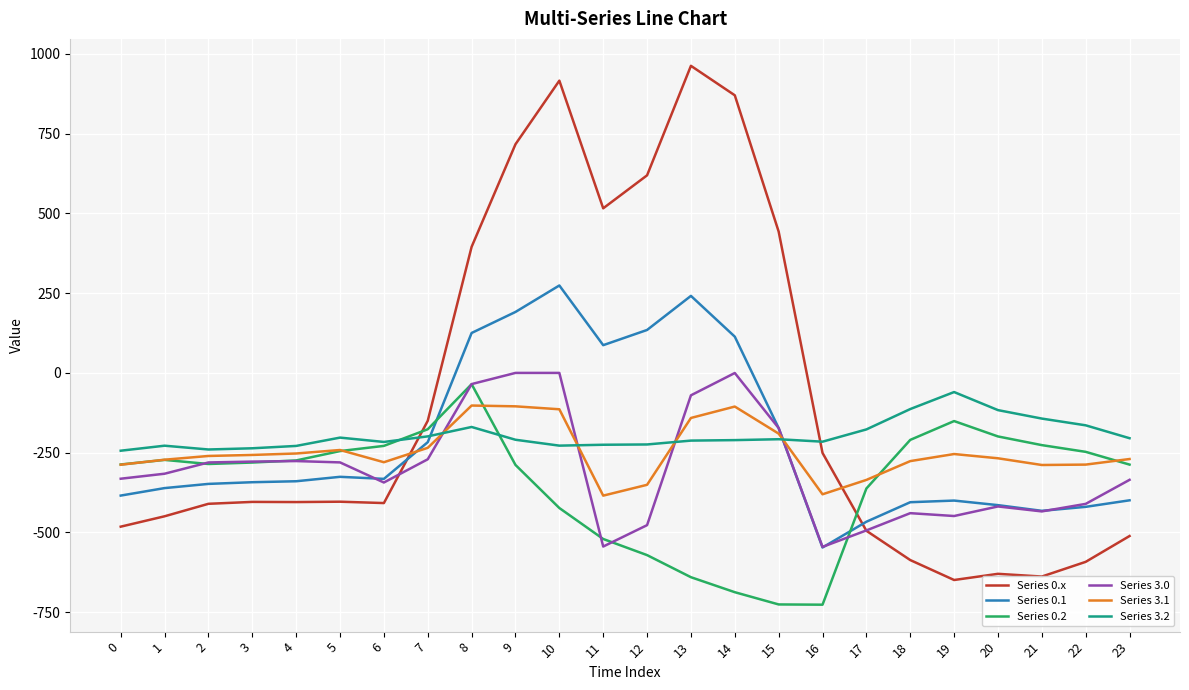

Count the number of categories in the chart.

24